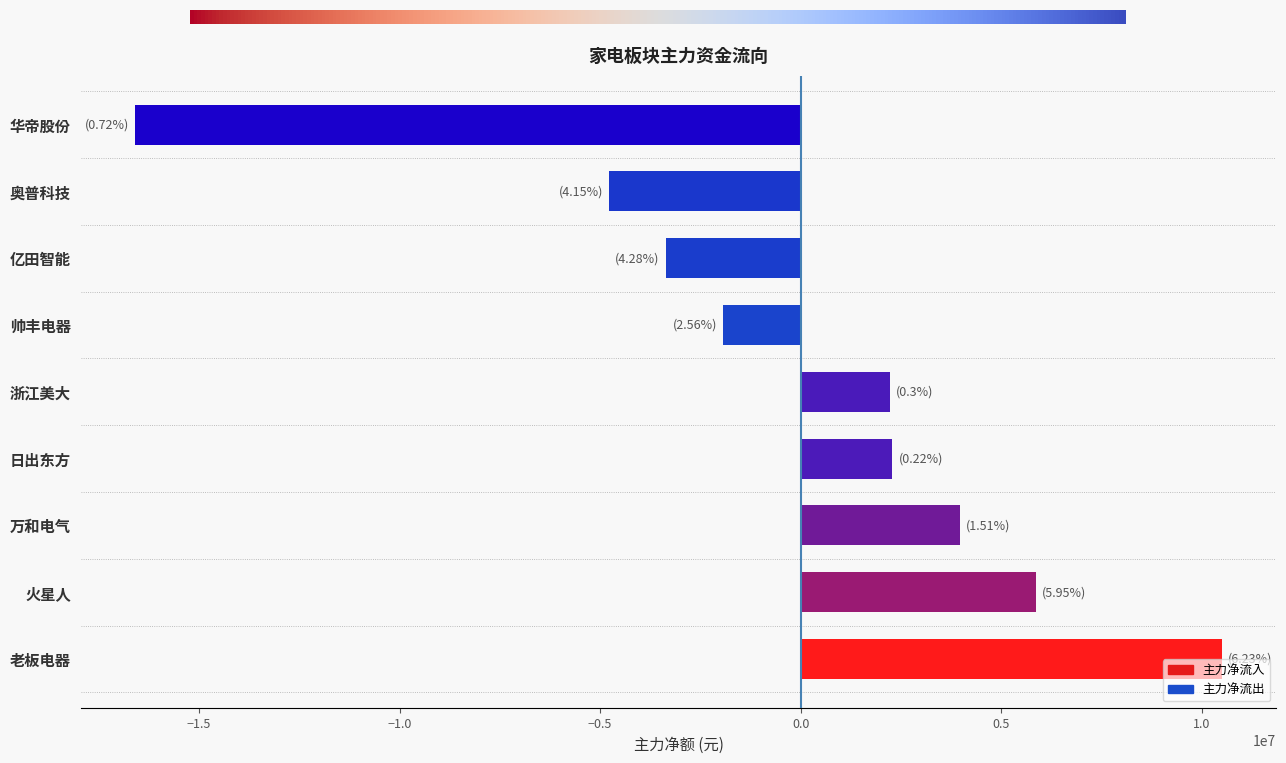

What is the average value?

-196895